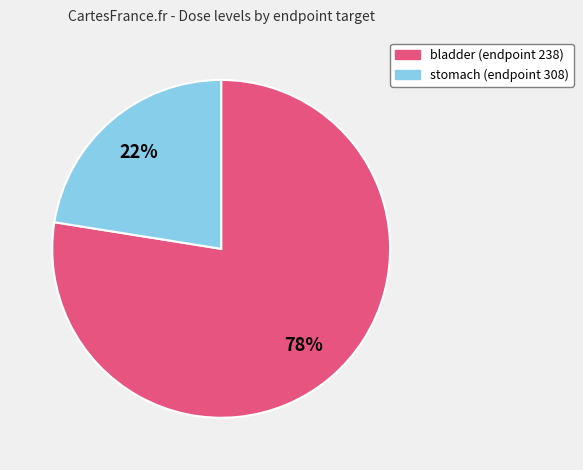

To the nearest percent, what is the average slice percentage?

50%